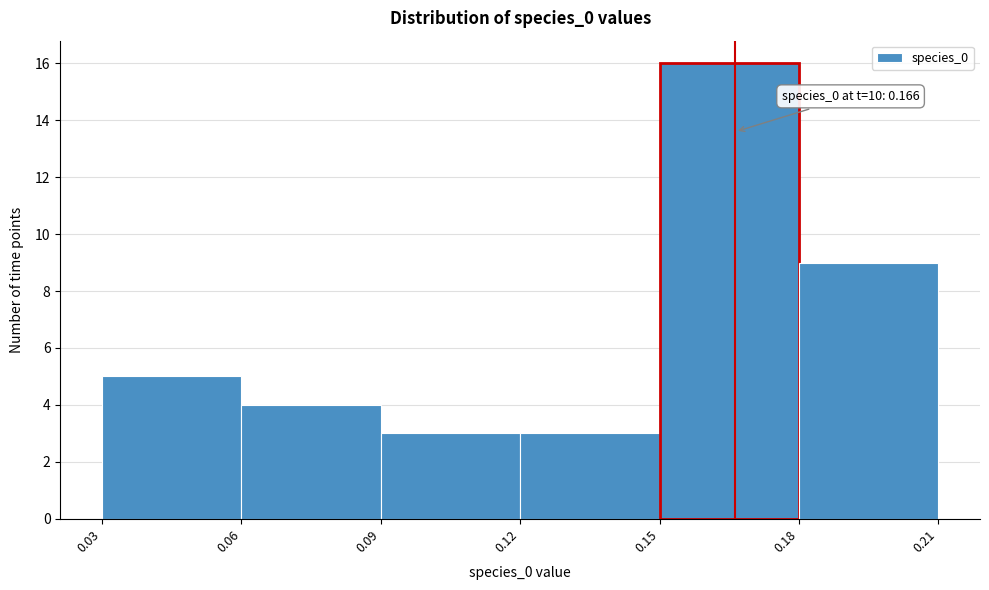

Over which range of the x-axis is the bar tallest?

0.15 to 0.18